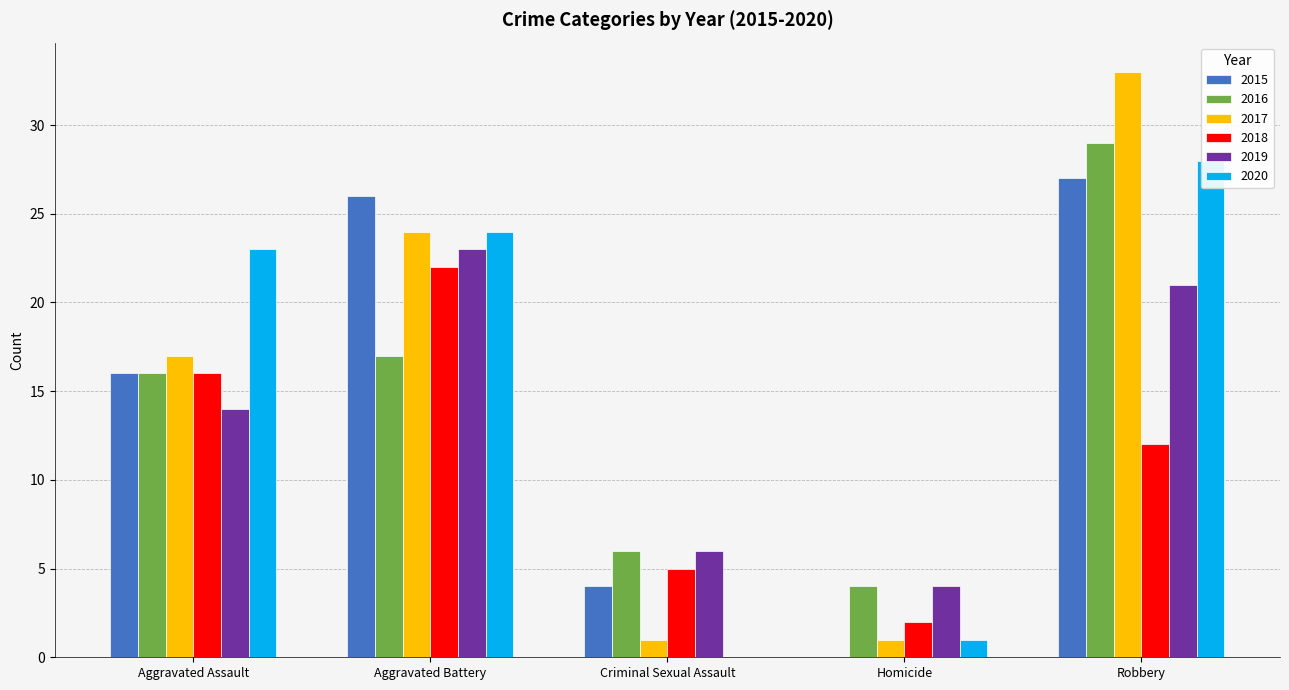

Which category has the lowest value across all series?

Homicide